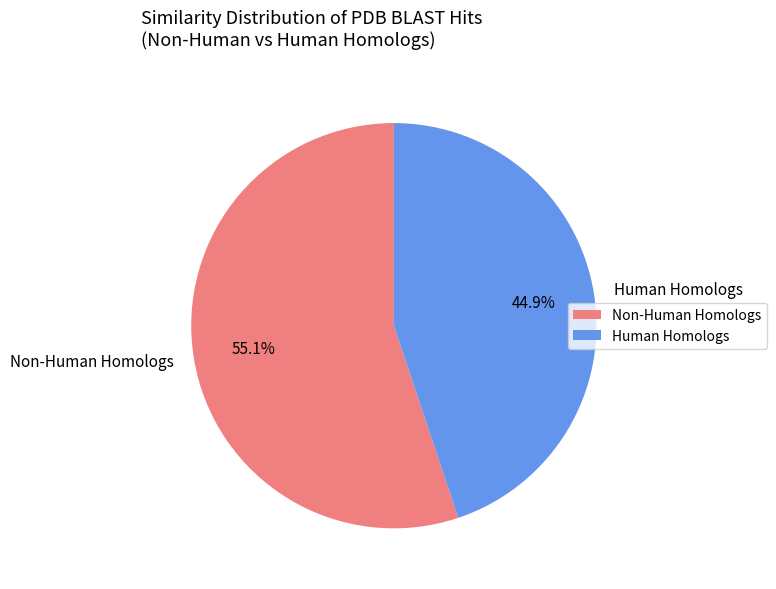

How many segments does this pie chart have?

2